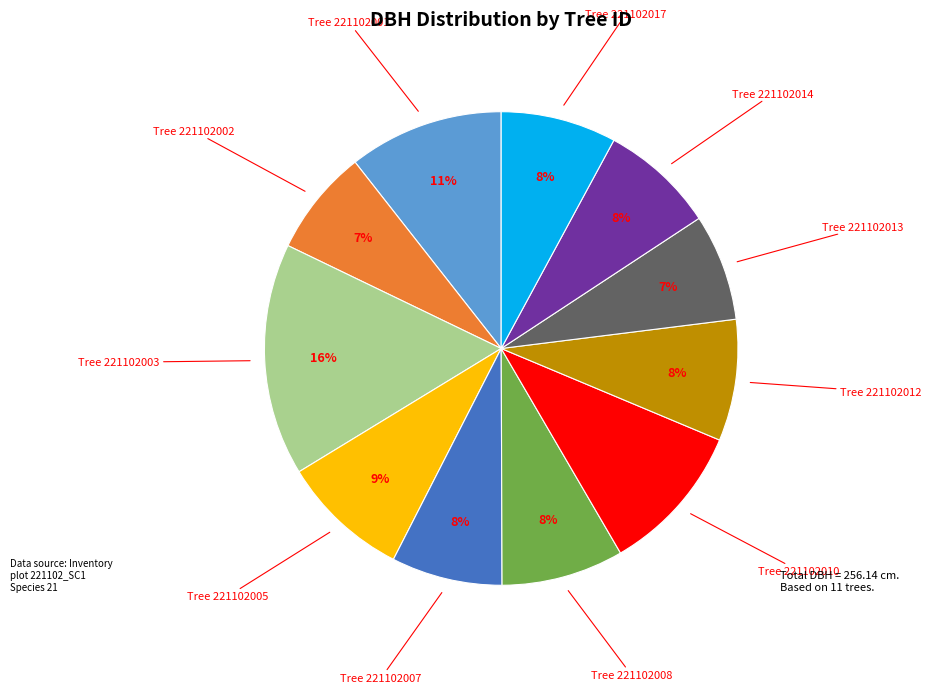

Which has a higher value, Tree 221102008 or Tree 221102003?

Tree 221102003